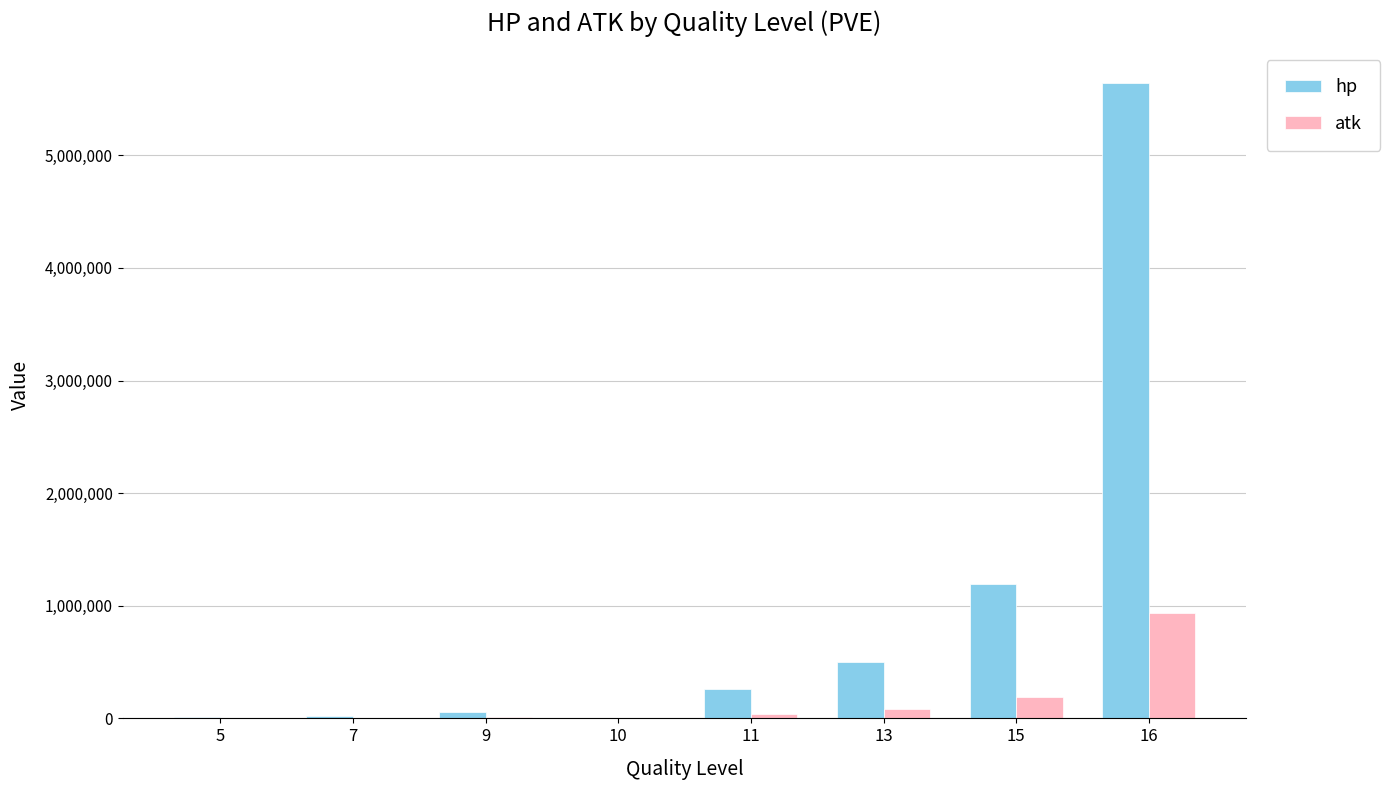

What is the maximum value for hp?

5640210.2